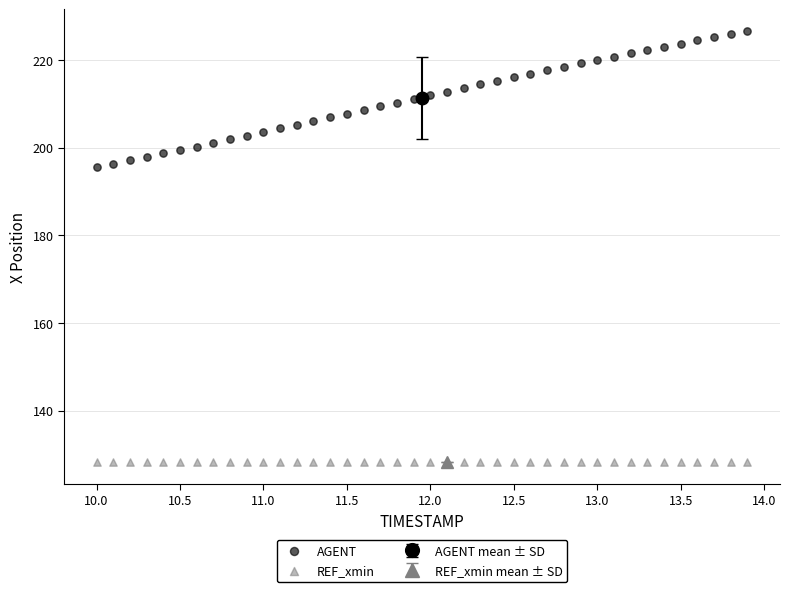

Which series contains the lowest Y value?

REF_xmin